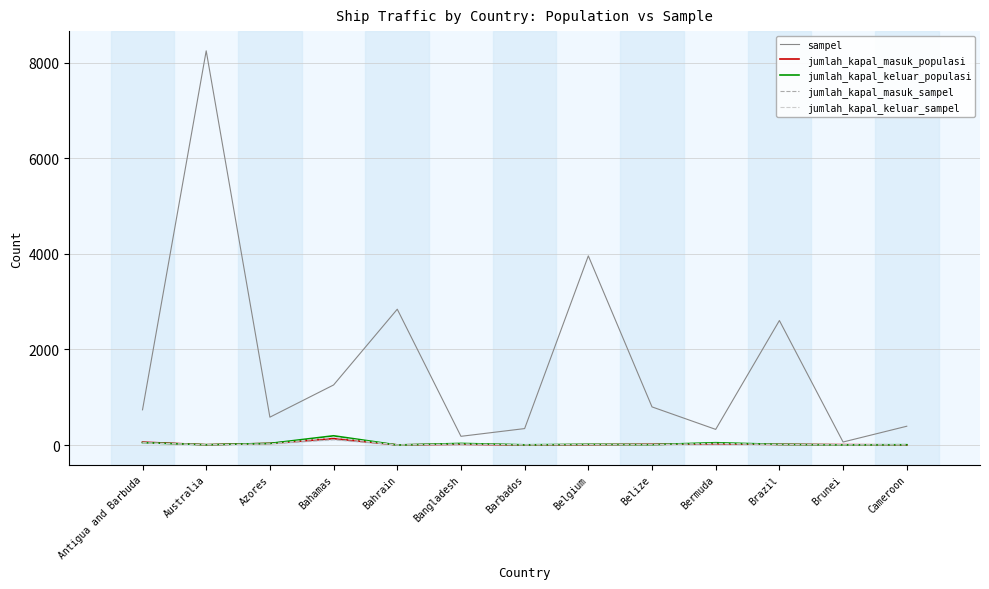

At Belize, list the series in order from largest to smallest.

sampel, jumlah_kapal_masuk_populasi, jumlah_kapal_masuk_sampel, jumlah_kapal_keluar_populasi, jumlah_kapal_keluar_sampel